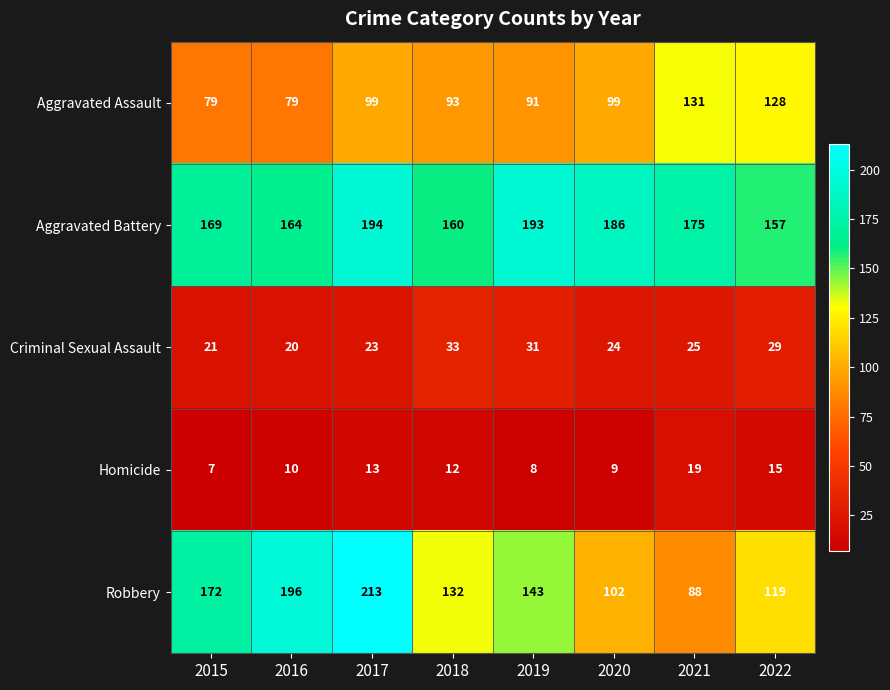

What is the difference between the maximum and minimum values in the Criminal Sexual Assault series?

13